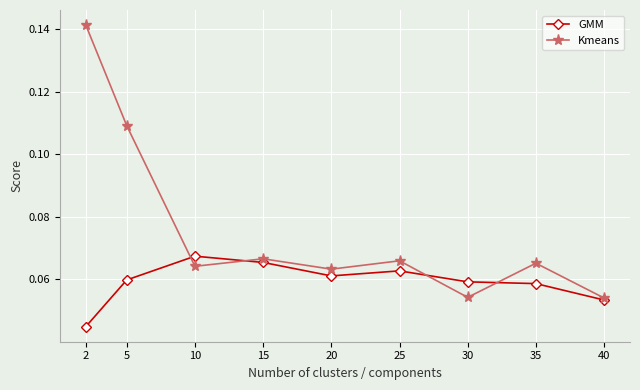

The GMM series shows 0.0 at 35. True or false?

False